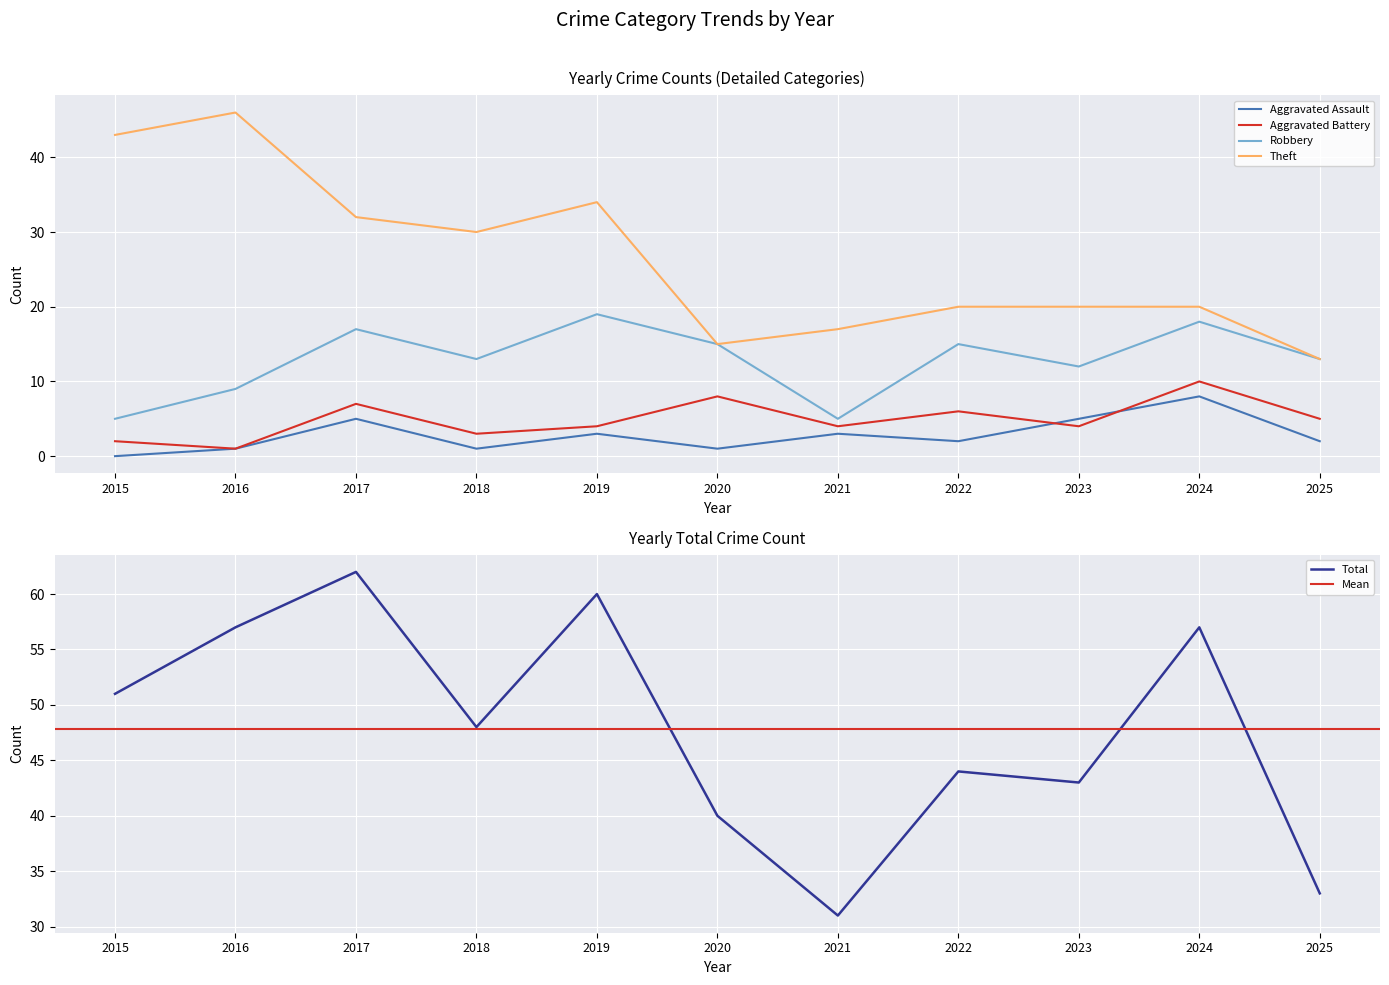

What is the highest value of the Aggravated Assault series?

8